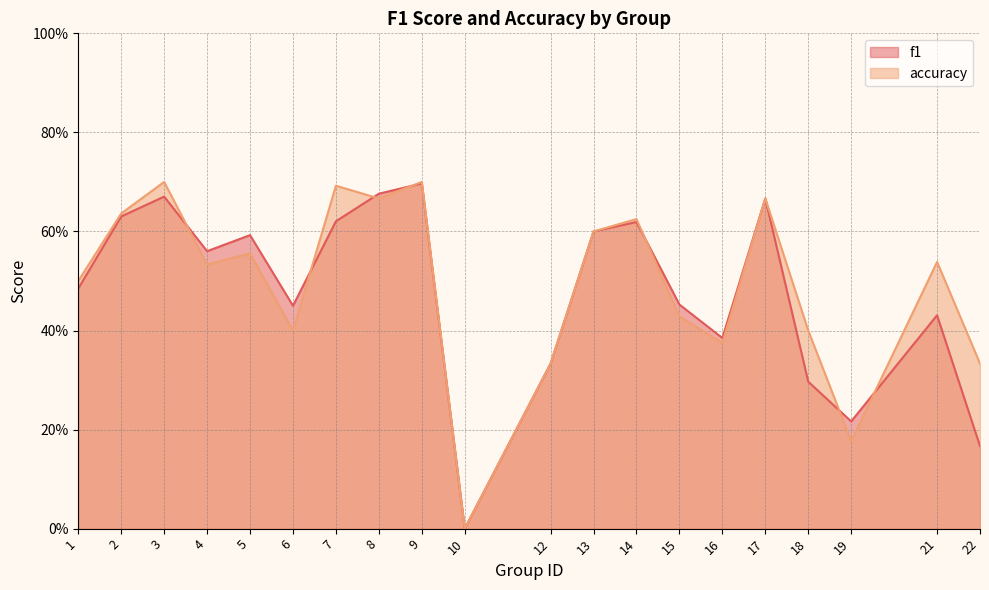

Which series ends up on top after the final intersection of f1 and accuracy?

accuracy